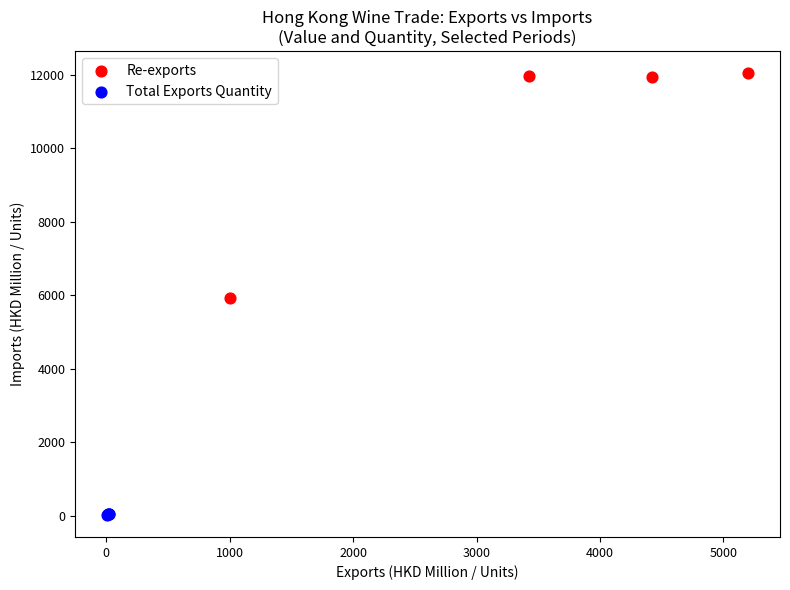

Which series reaches the minimum Y coordinate?

Total Exports Quantity